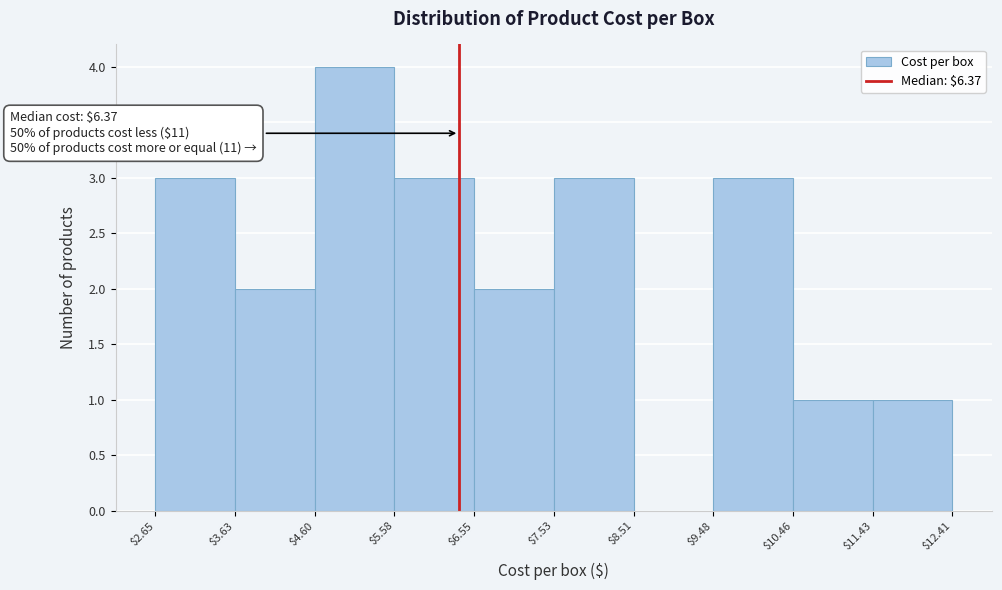

Which range on the x-axis has the tallest bar?

$4.60 to $5.58